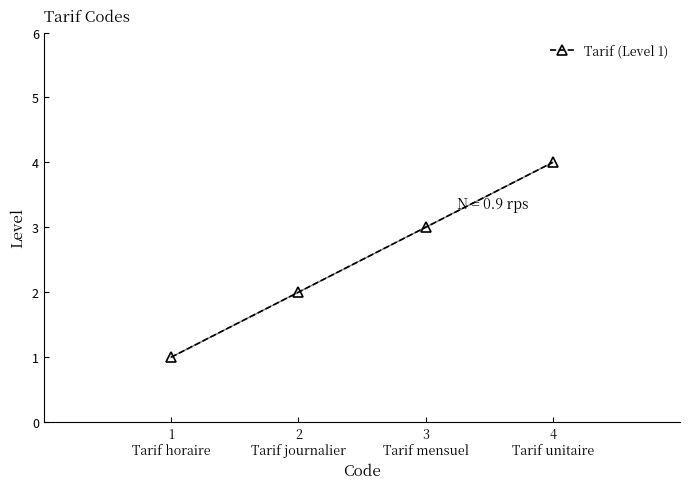

What is the difference between the maximum and minimum values?

3